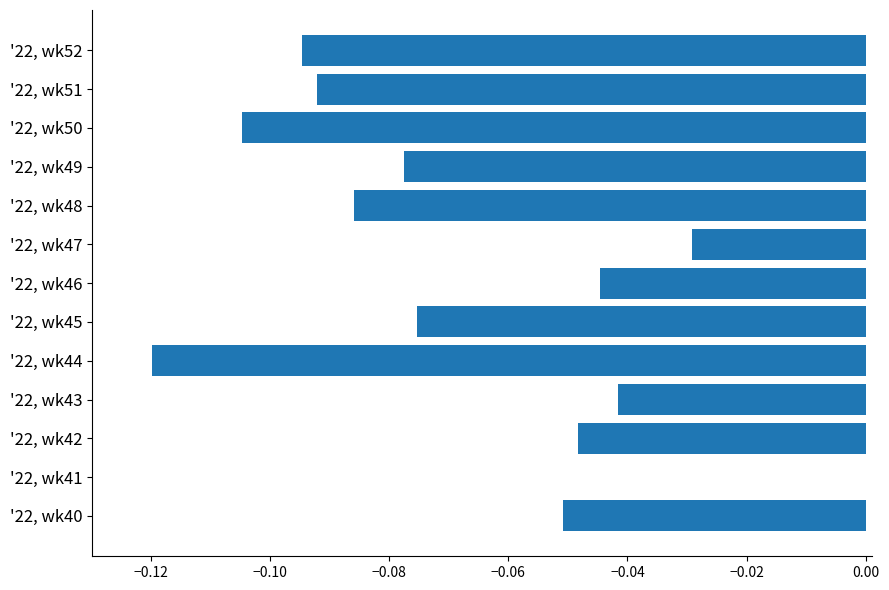

Is it true that the value at '22, wk47 is -0.0?

True